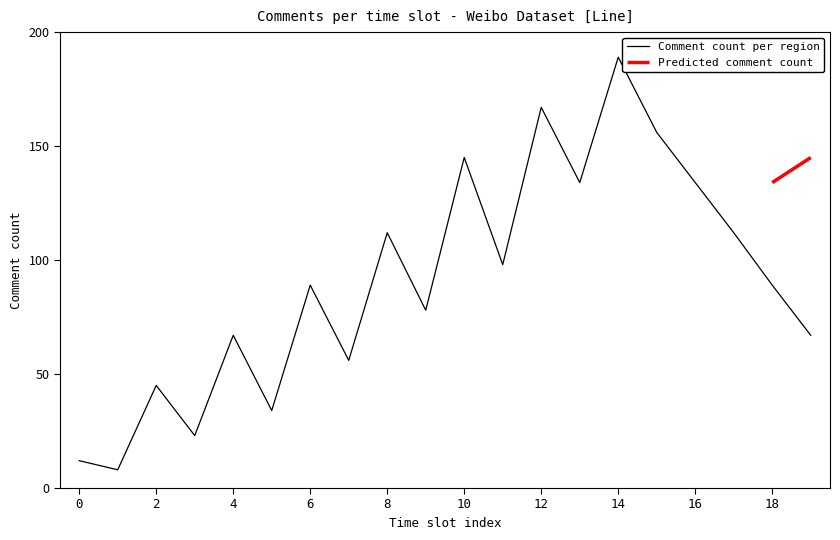

Reading left to right, what are all the values shown in this chart?

0=12	1=8	2=45	3=23	4=67	5=34	6=89	7=56	8=112	9=78	10=145	11=98	12=167	13=134	14=189	15=156	16=134	17=112	18=89	19=67